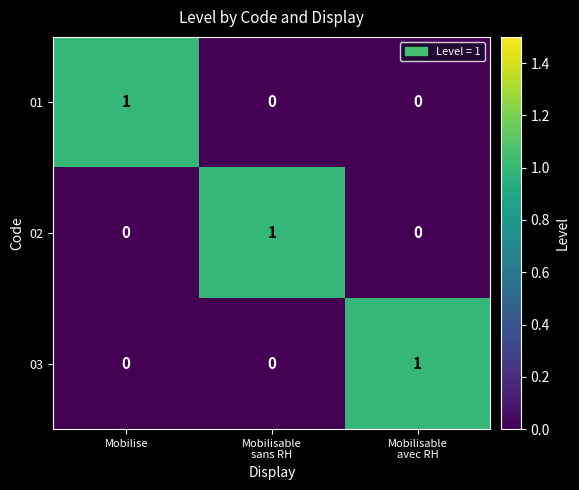

The value of 02 at Mobilise is 0. True or false?

True